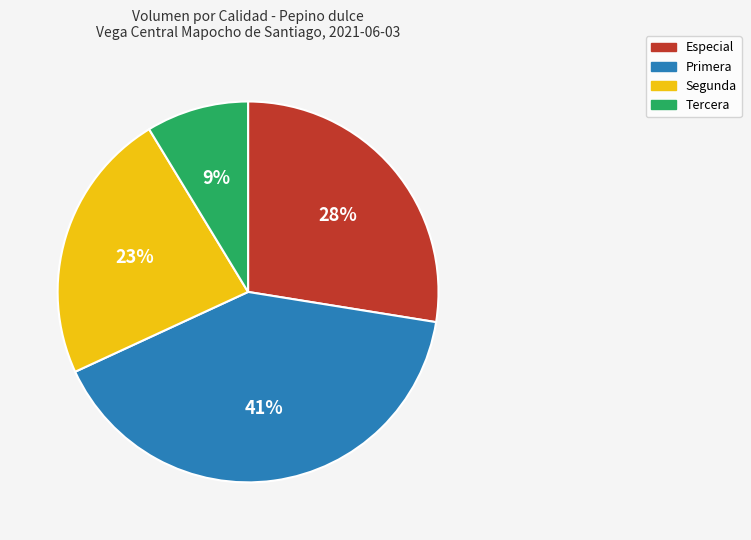

Is it true that Tercera is 9% of the pie?

True